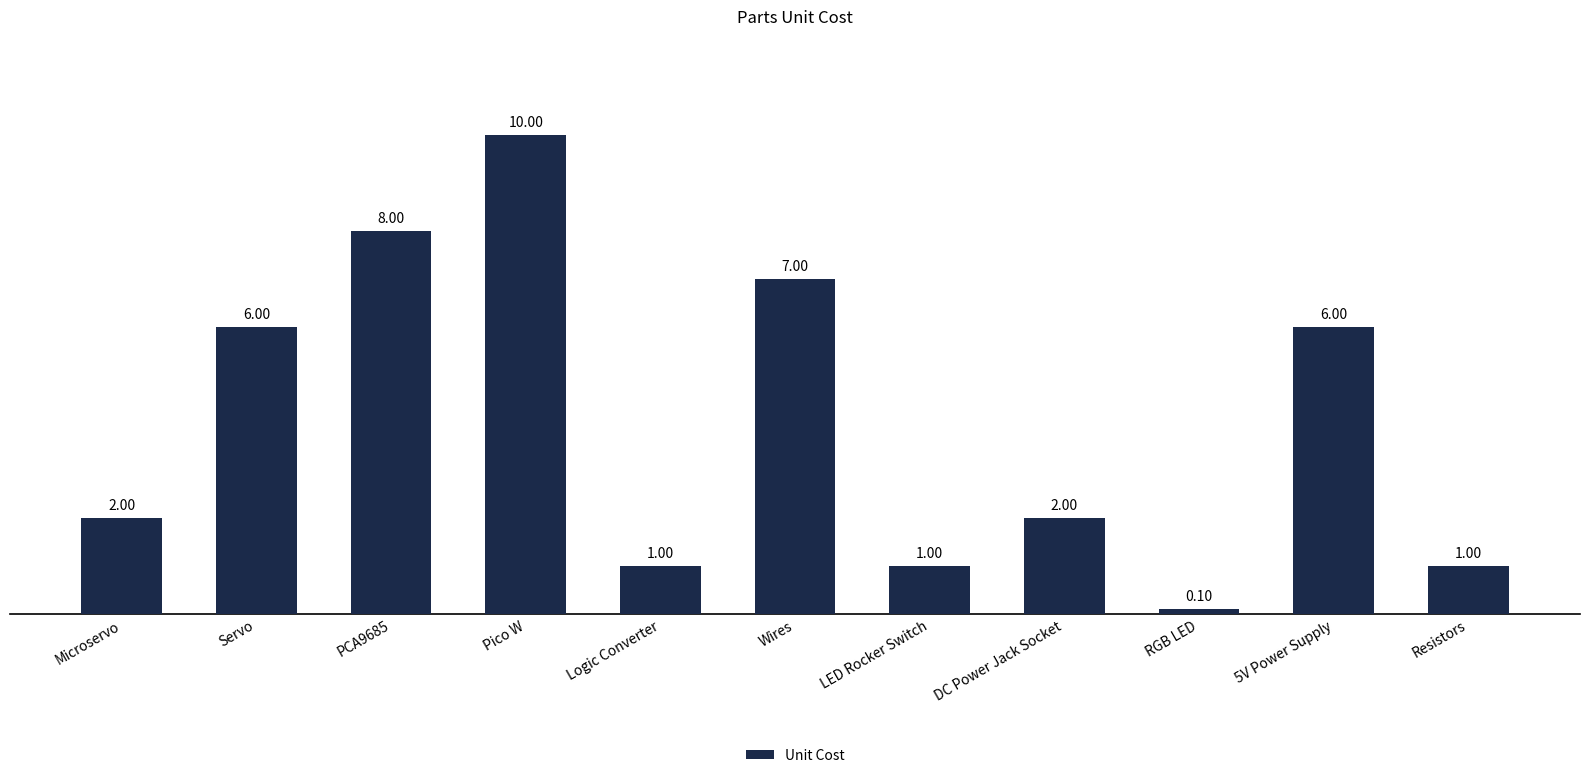

What is the difference between the maximum and minimum values?

9.9